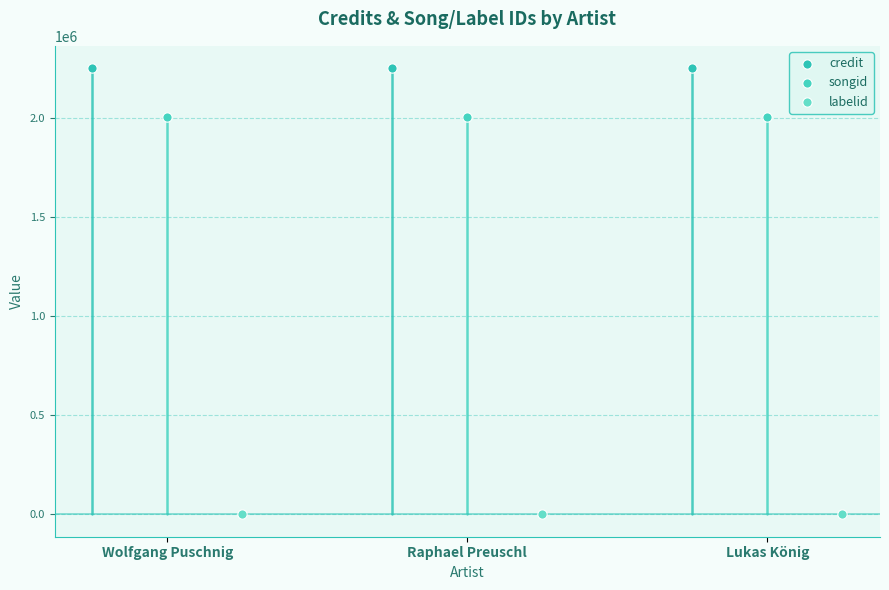

Which series reaches the maximum Y coordinate?

credit